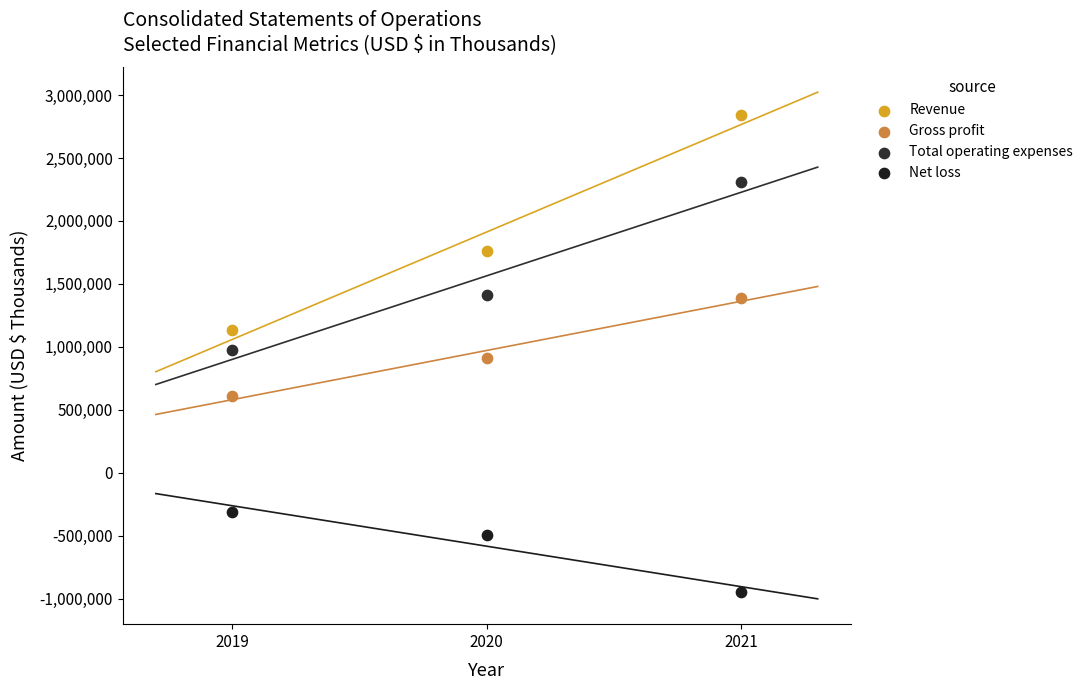

Which series has the widest spread of Y values?

Revenue